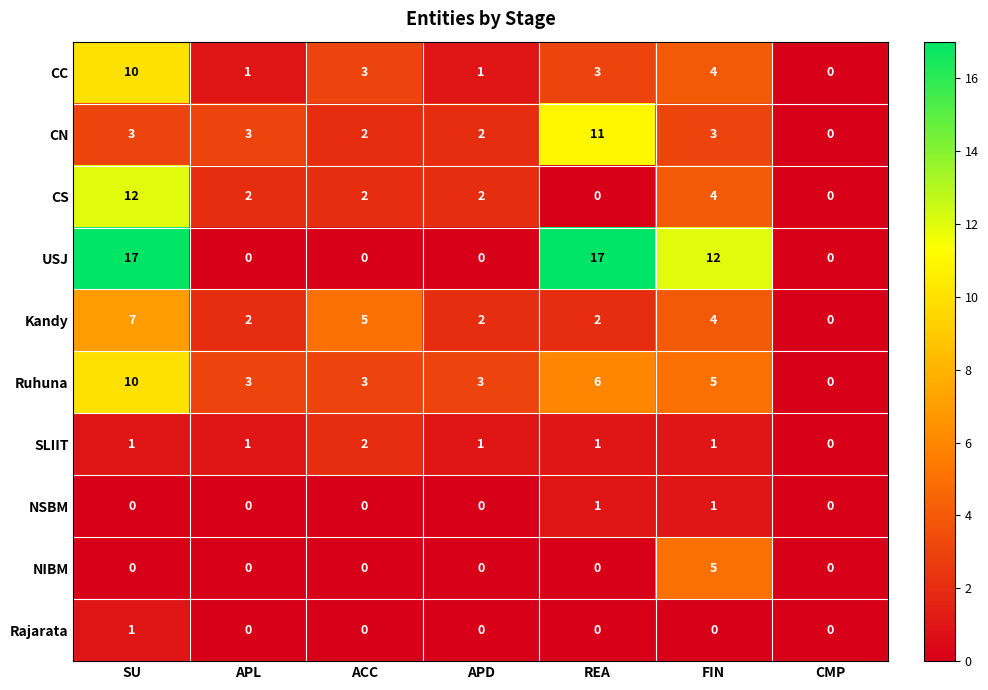

Where does the Ruhuna series first go above 3?

SU